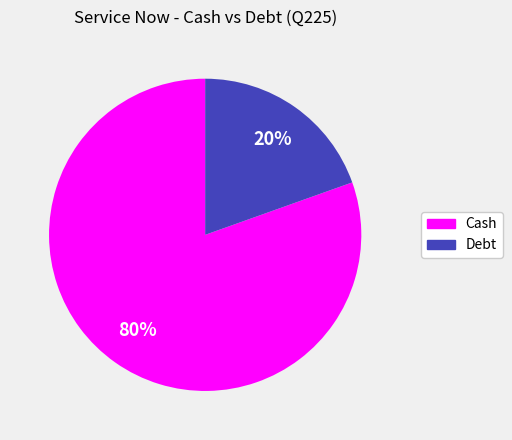

The Cash slice represents 69% of the pie. True or false?

False